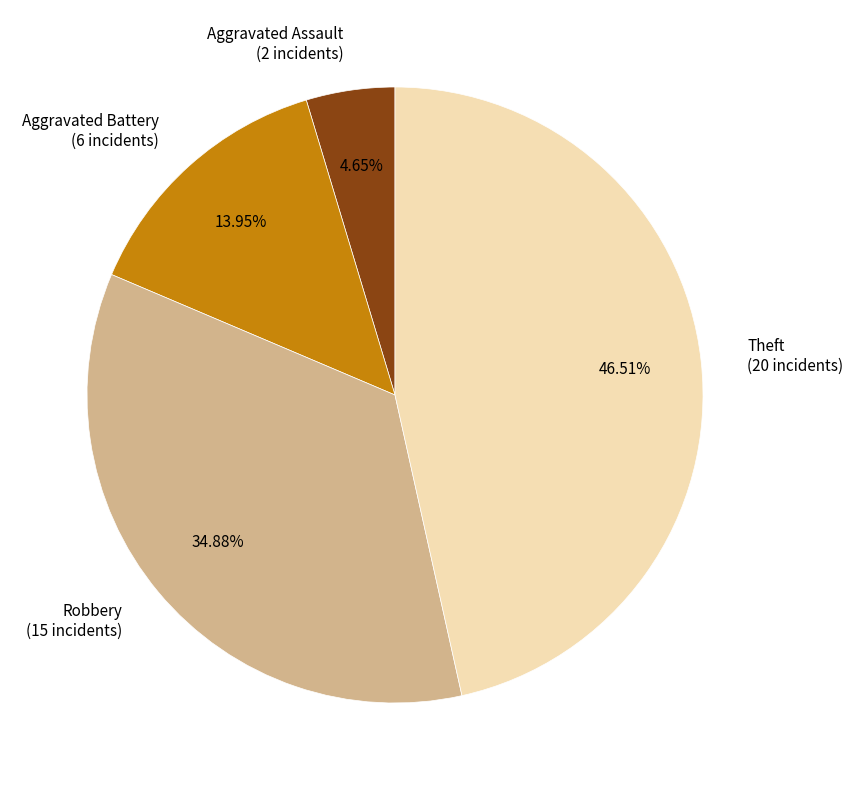

How many segments does this pie chart have?

4